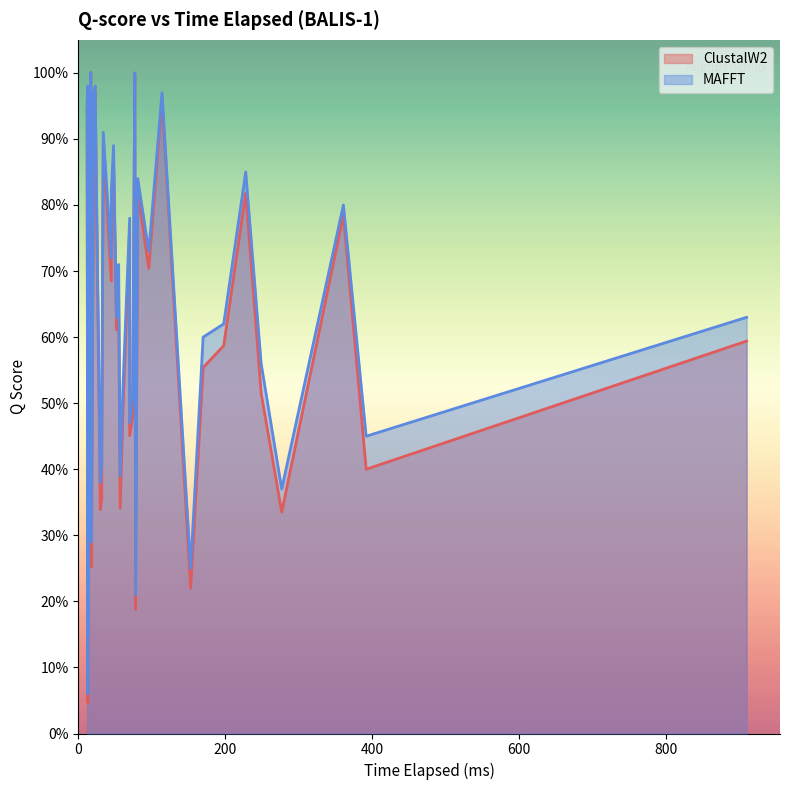

True or false: MAFFT and ClustalW2 intersect in this chart.

False